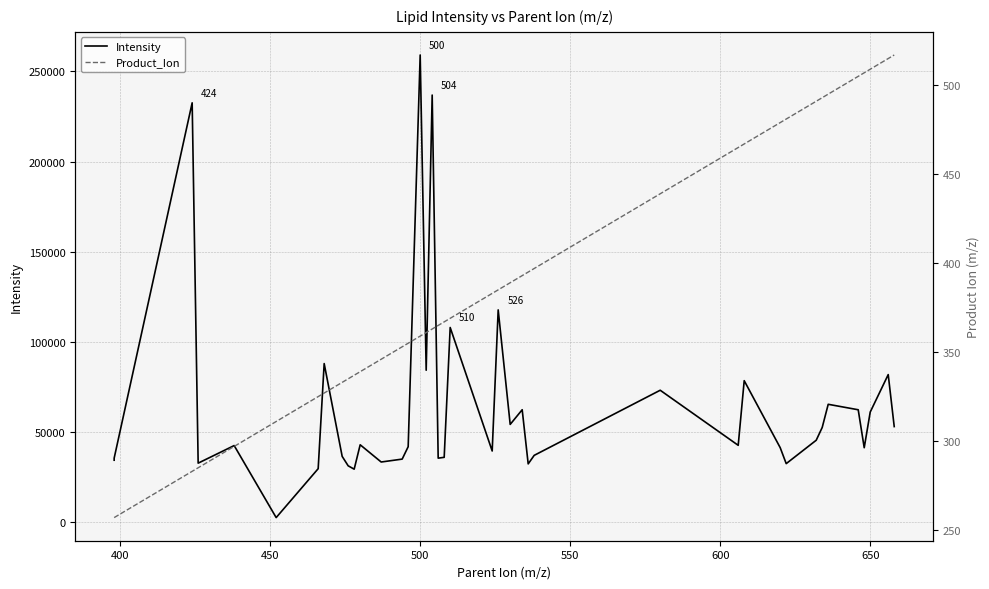

Is the value of Product_Ion at 14 greater than the value of Intensity at 350?

No